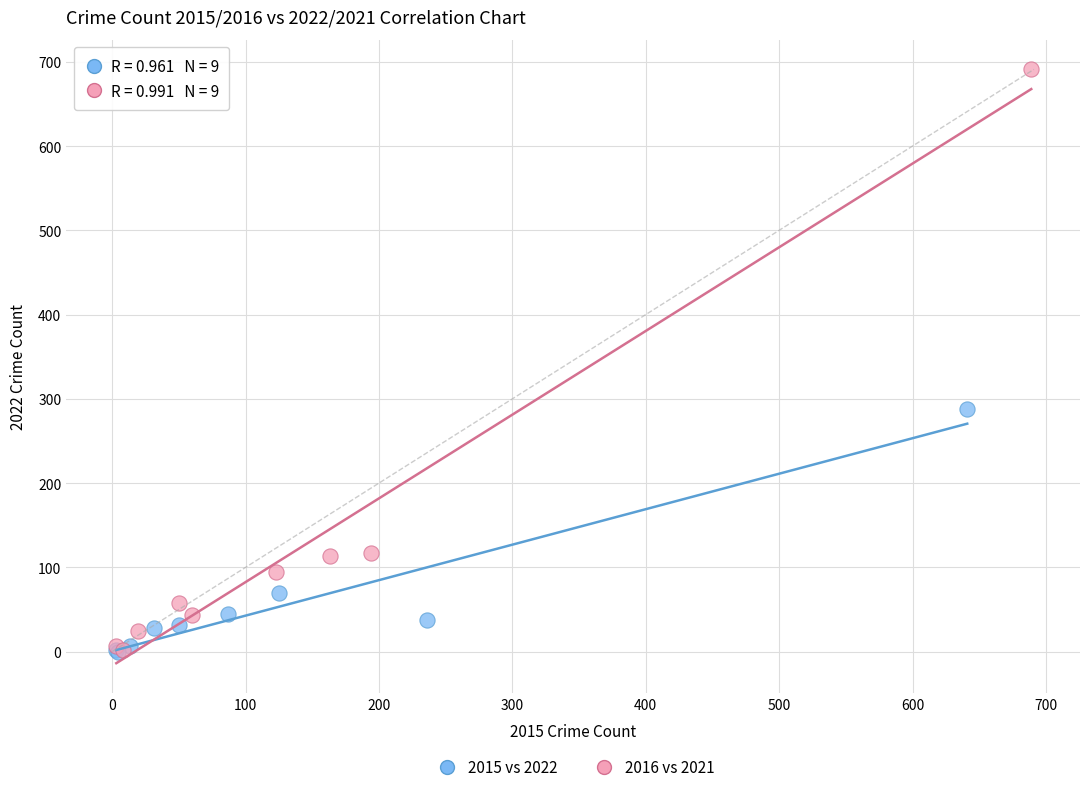

Which series reaches the maximum Y coordinate?

2016 vs 2021